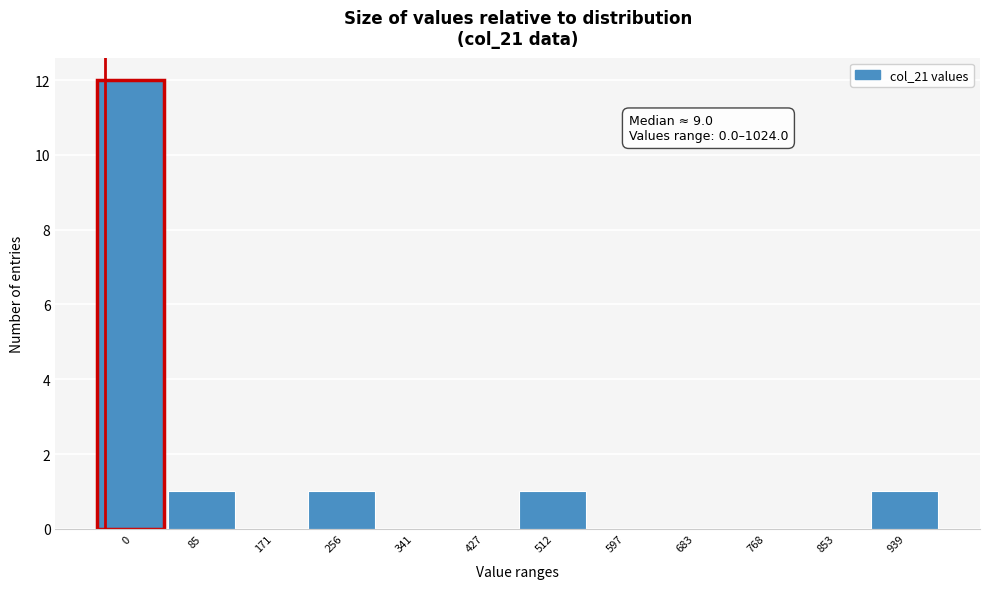

Reading left to right, list all the values displayed in this chart.

0=12	85=1	171=0	256=1	341=0	427=0	512=1	597=0	683=0	768=0	853=0	939=1